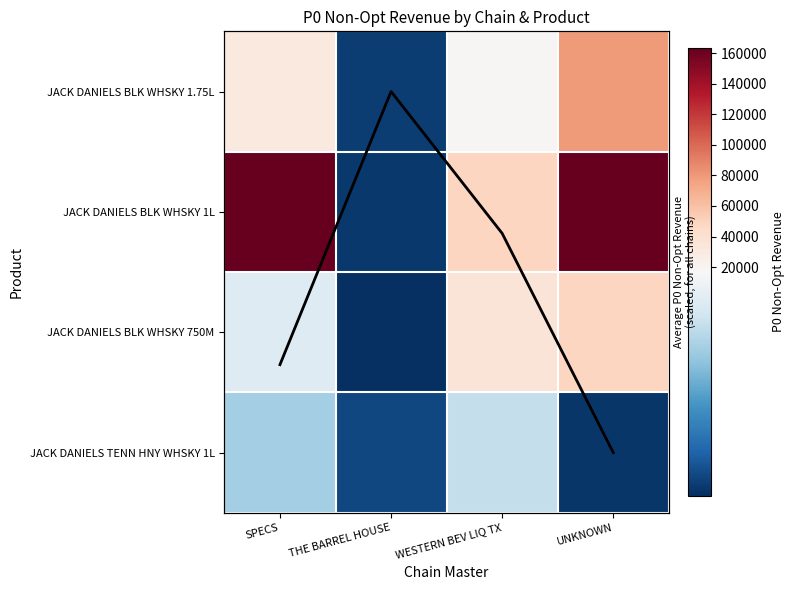

What is the sum of the Mean revenue (scaled) values at WESTERN BEV LIQ TX and SPECS?

3.4